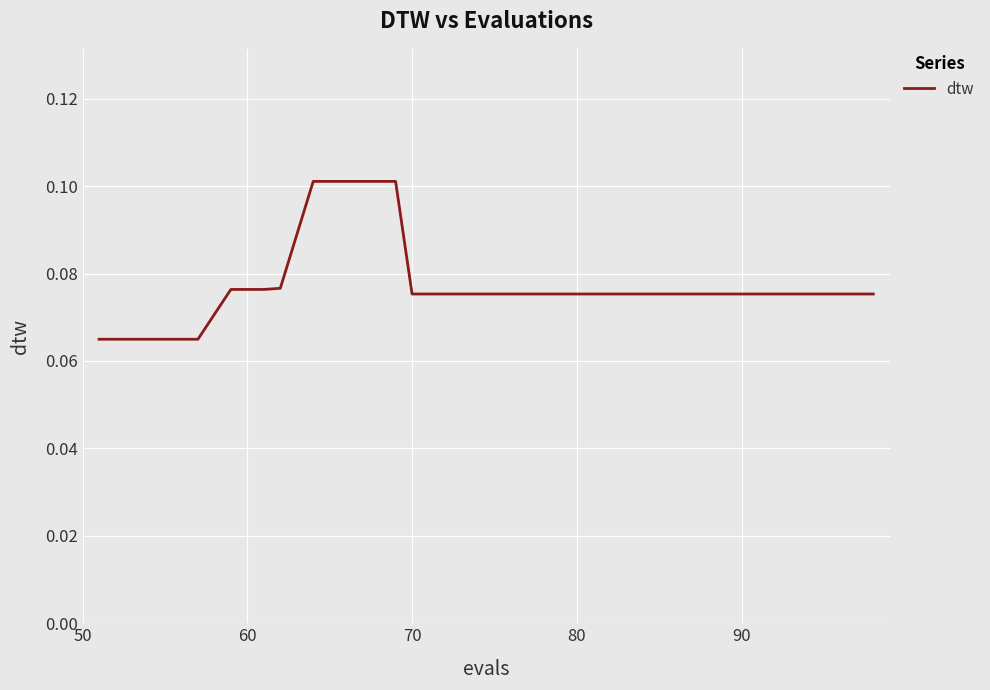

How many lines are shown in the chart?

1